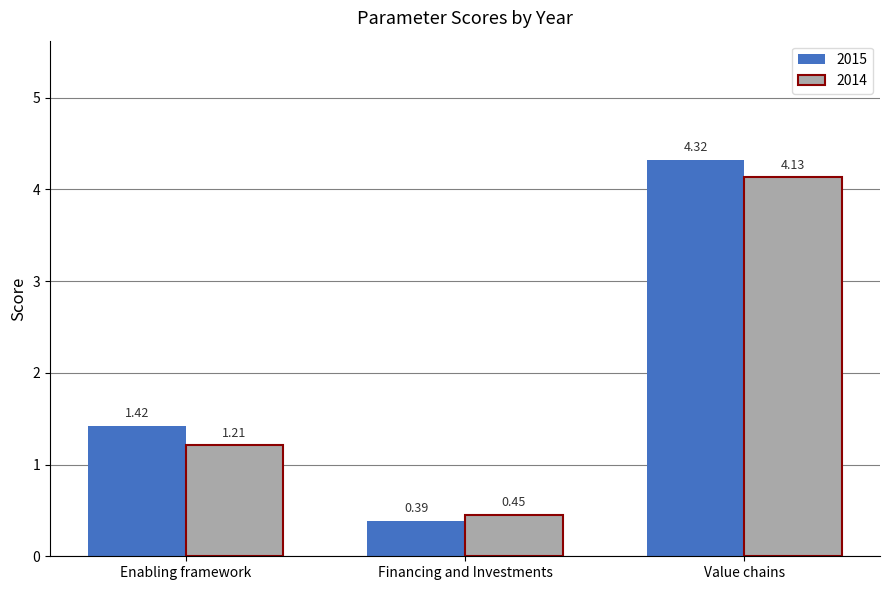

What are all the series names shown in the legend?

2015, 2014